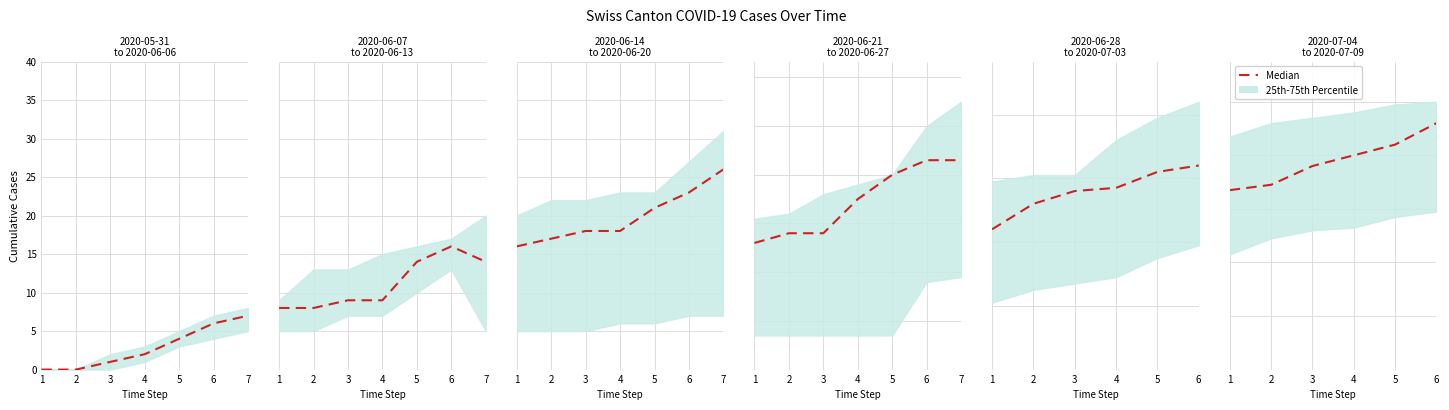

What is the difference between the values at 5 and 4?

4